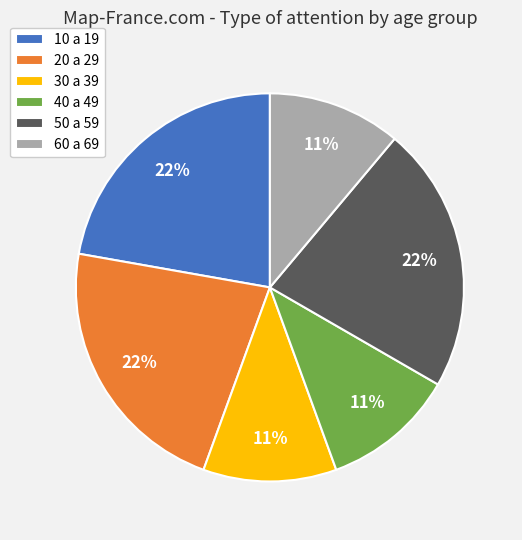

Is there a majority slice in this chart?

No